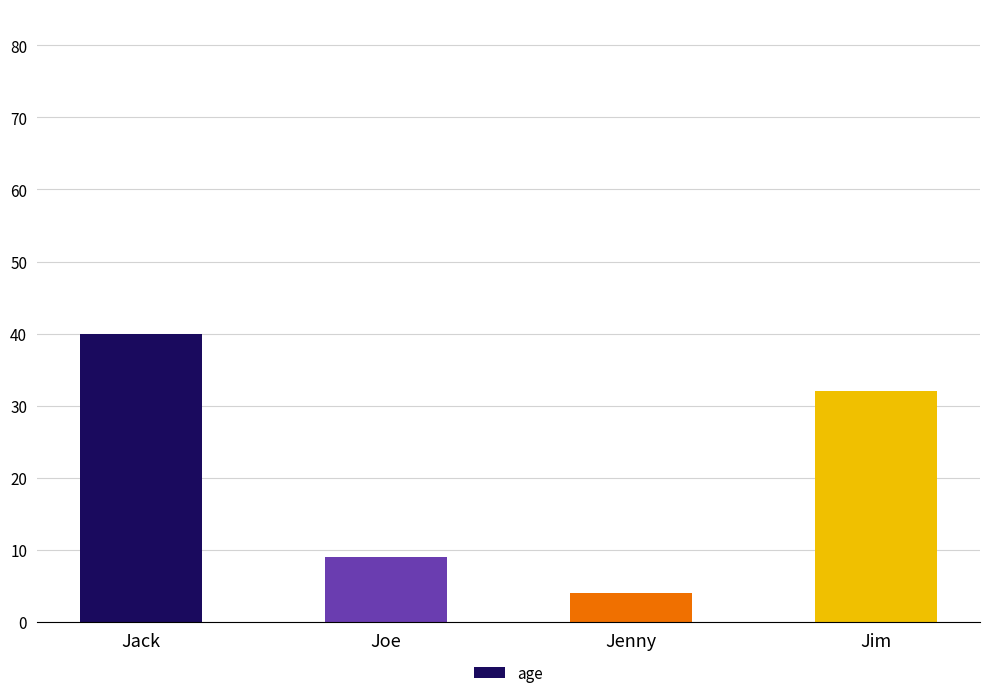

Are the bars horizontal?

No